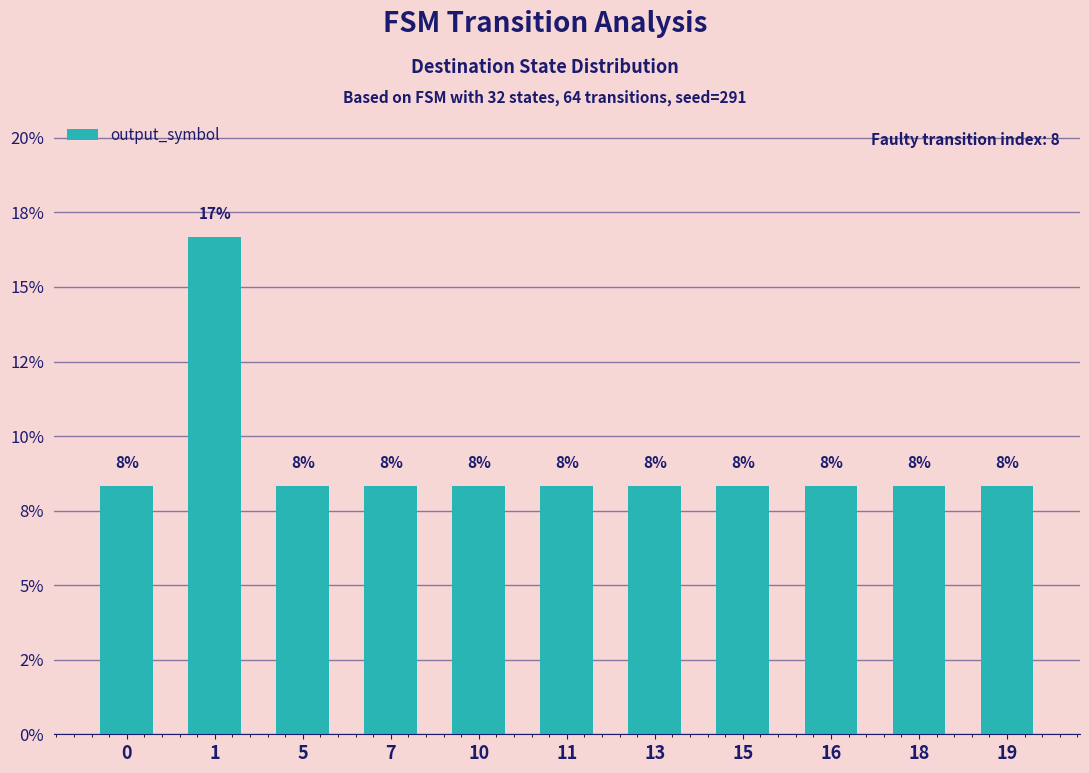

What is the sum of all values?

100.0